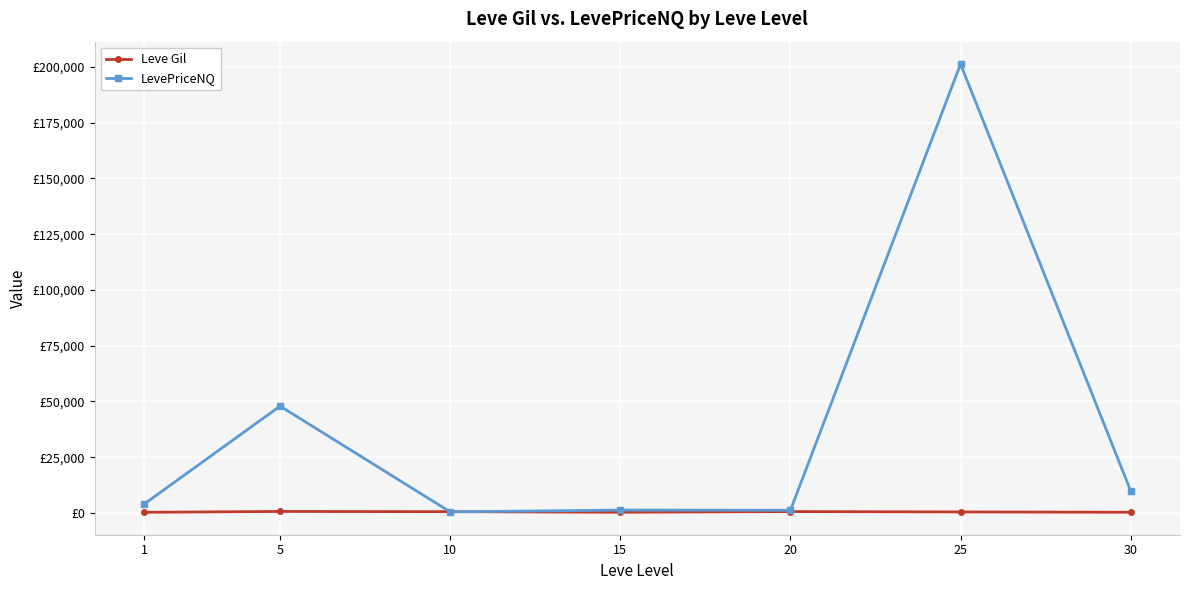

Is this an area chart (filled region under the line)?

No